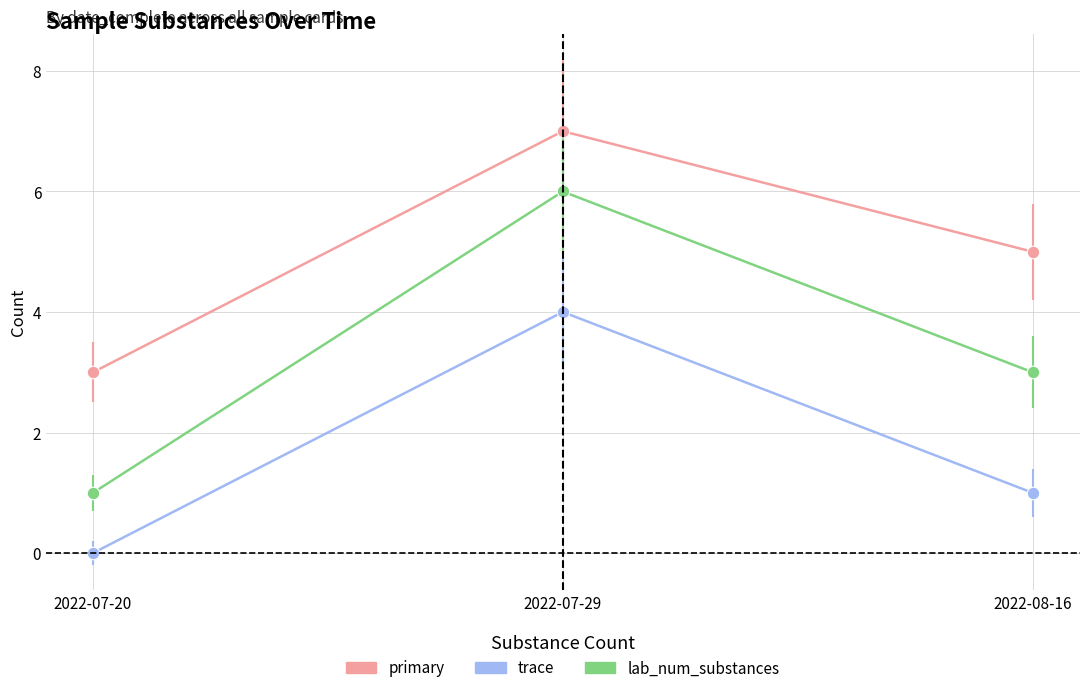

Which series has the largest total across all categories?

primary